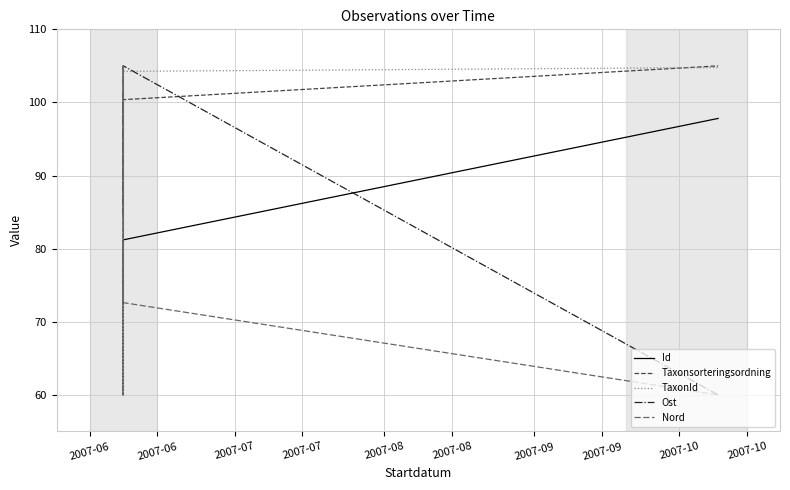

What is the minimum value shown in the chart?

60.0